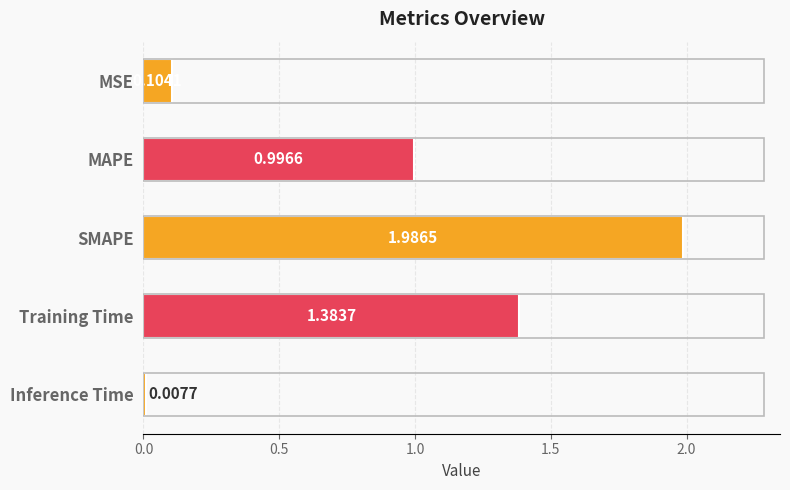

At which category does the chart reach its peak across all series?

SMAPE